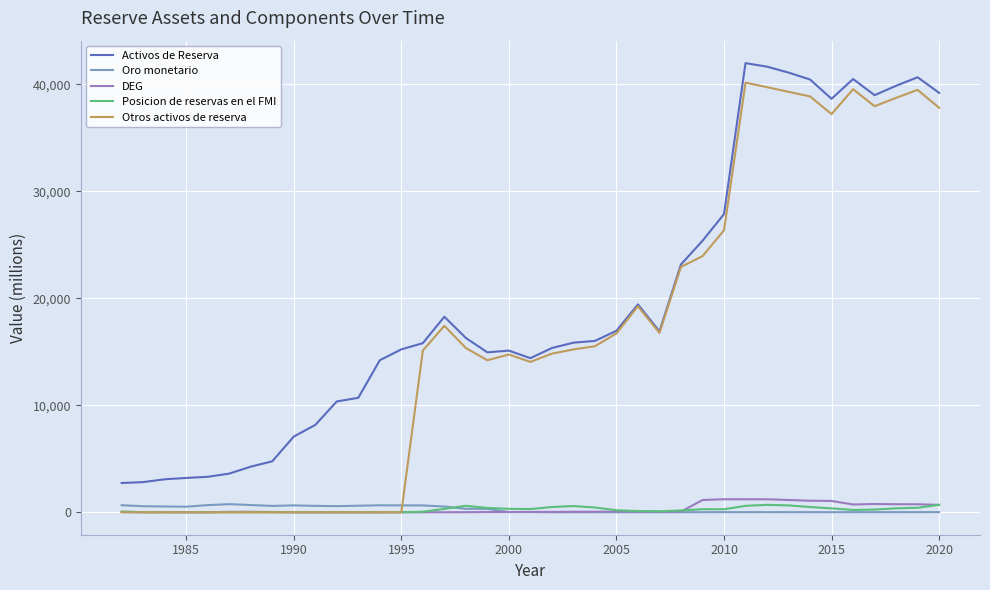

Which series has the largest range (max minus min)?

Otros activos de reserva